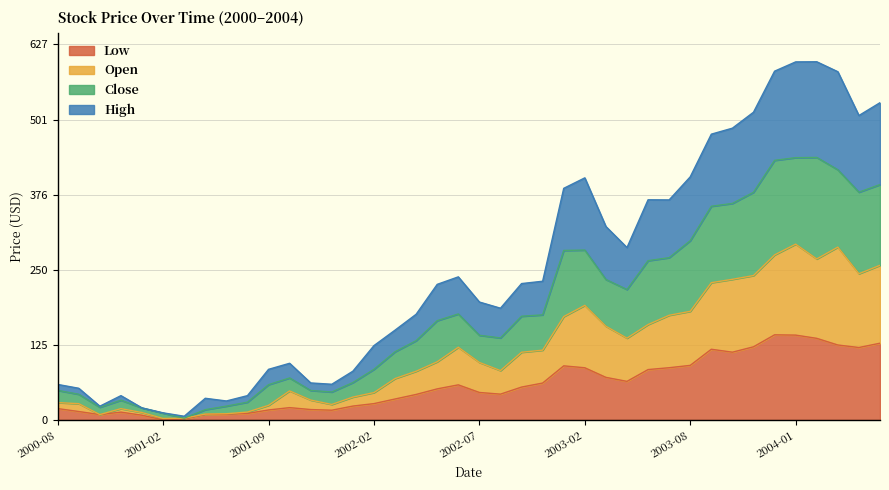

What is the sum of all Low values?

2328.3